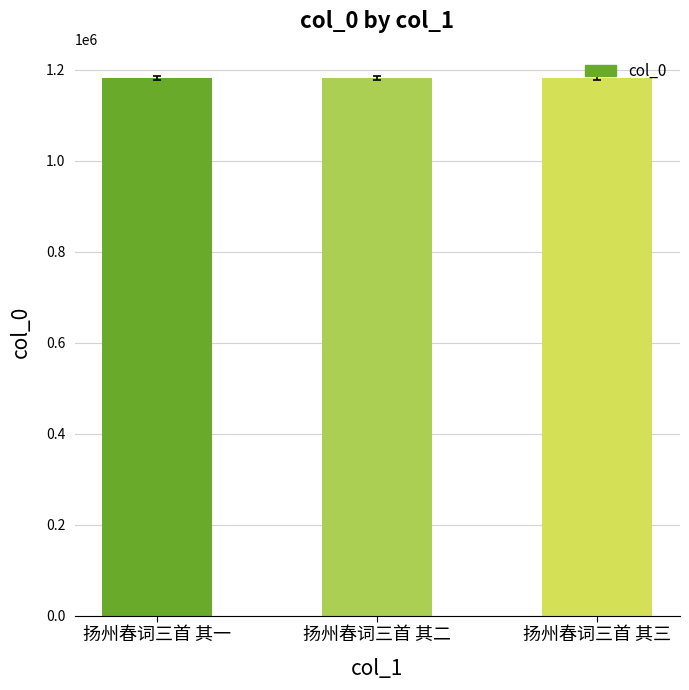

What value does the data have at 扬州春词三首 其三?

1181854